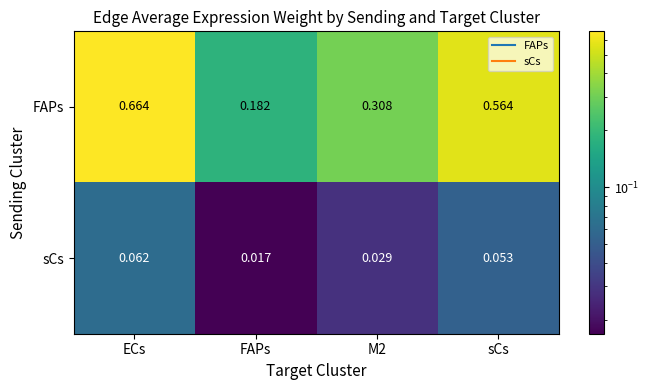

Which category has the lowest value in the FAPs series?

FAPs